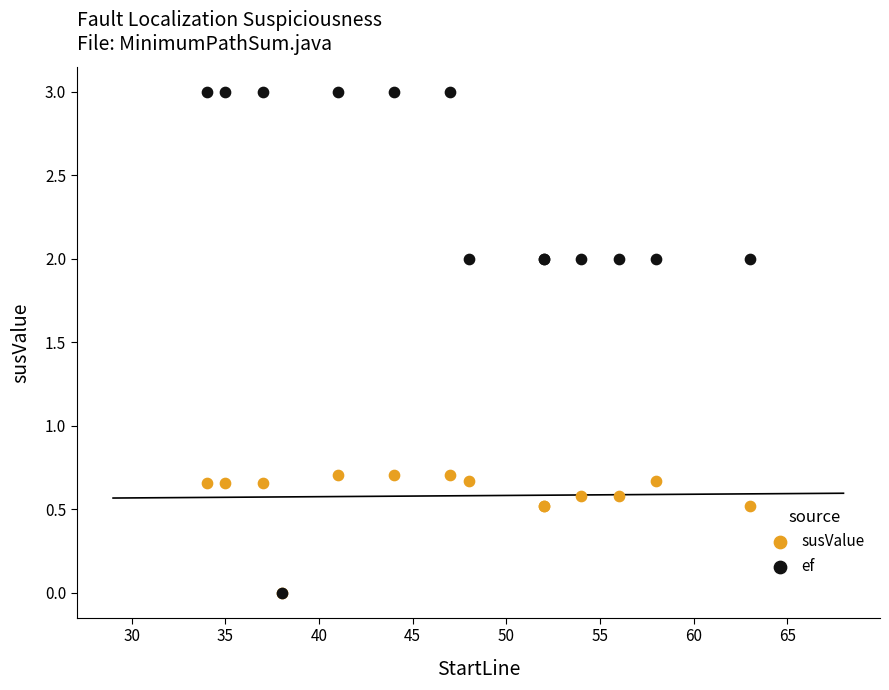

What are all the series names shown in the legend?

susValue, ef